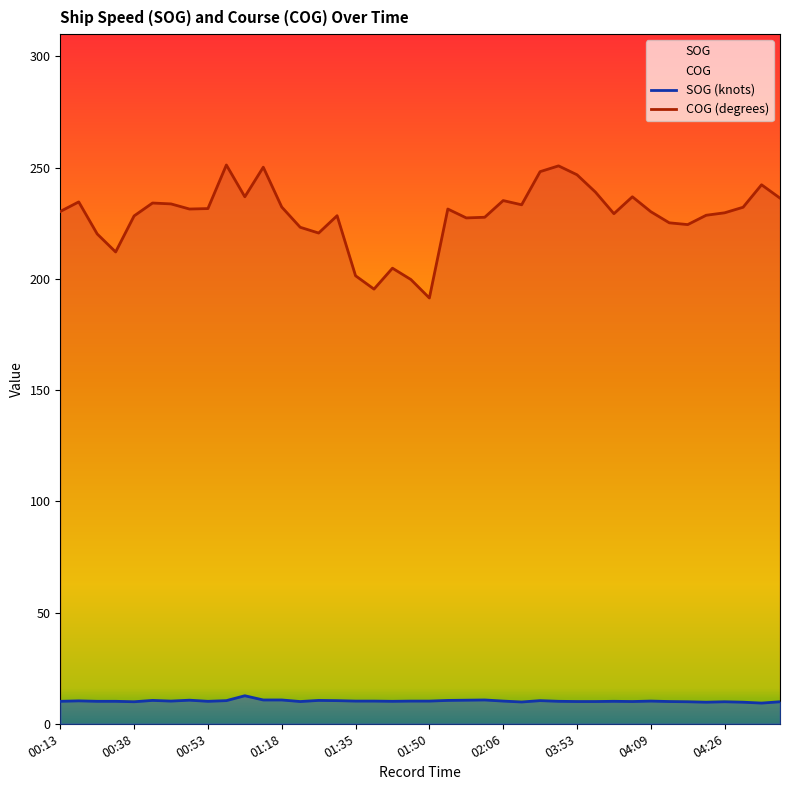

True or false: COG and SOG intersect in this chart.

False